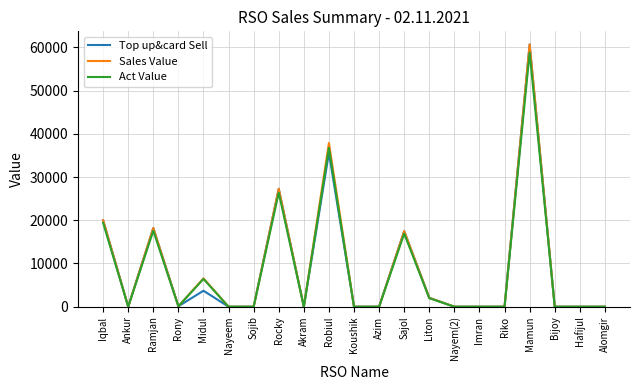

What is the difference between the maximum and second lowest values in the Sales Value series?

60662.0